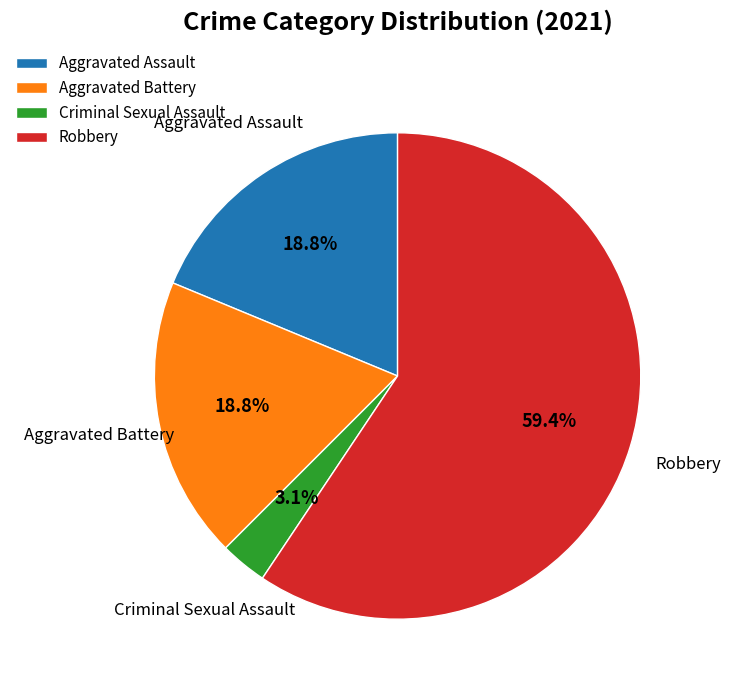

How many slices are in this pie chart?

4